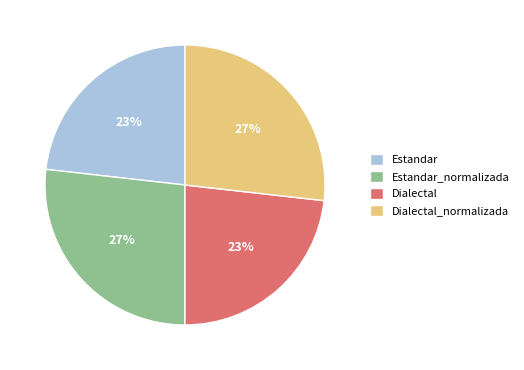

Approximately how many times larger is the value at Dialectal_normalizada compared to Dialectal?

1.2